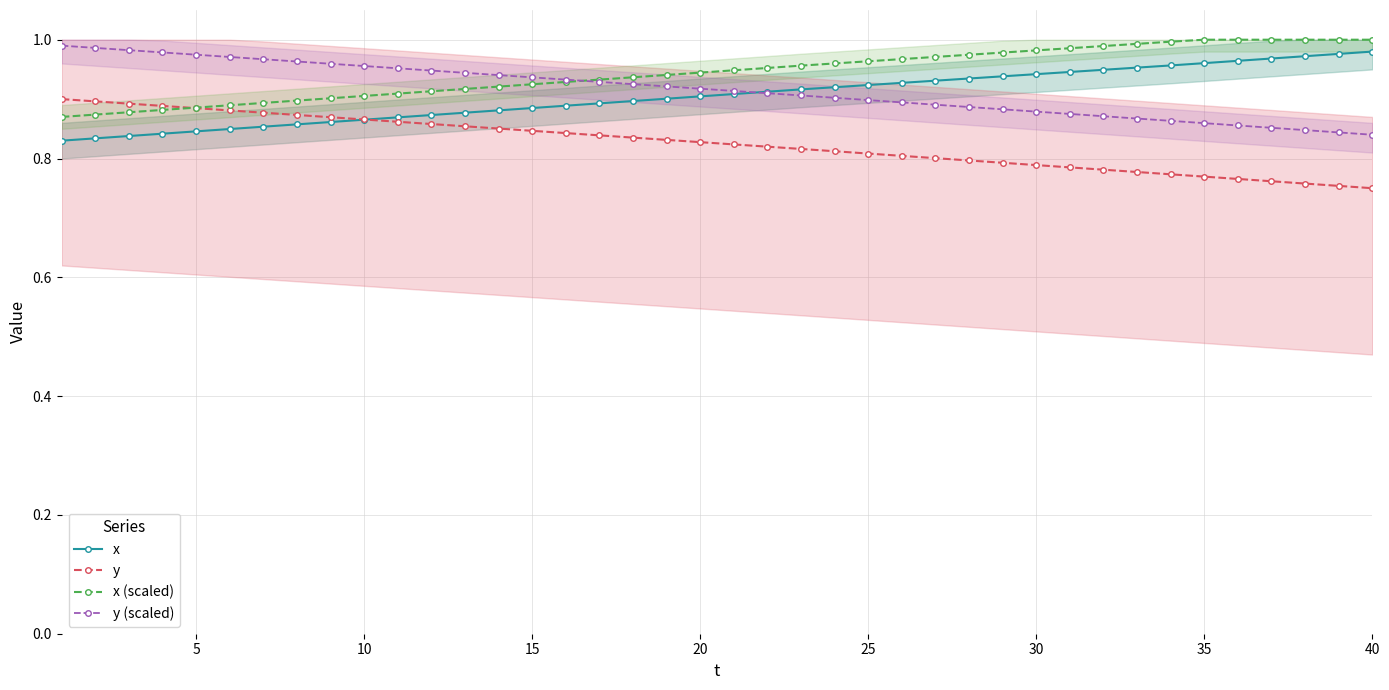

List the series in order of their peak value, highest first.

x (scaled), y (scaled), x, y